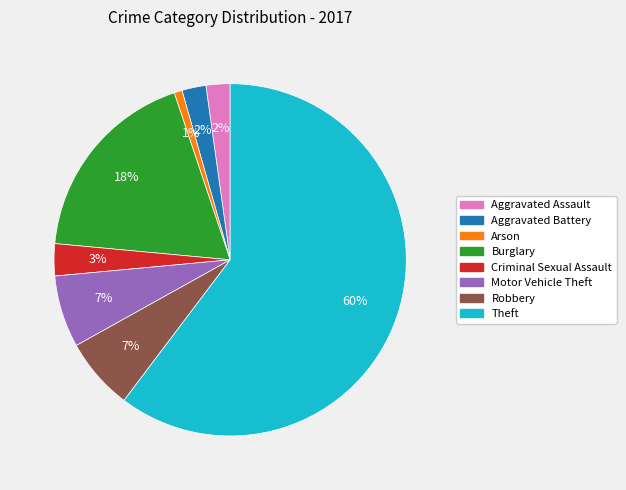

To the nearest percent, what is the difference between the Criminal Sexual Assault and Motor Vehicle Theft slice percentages?

4%